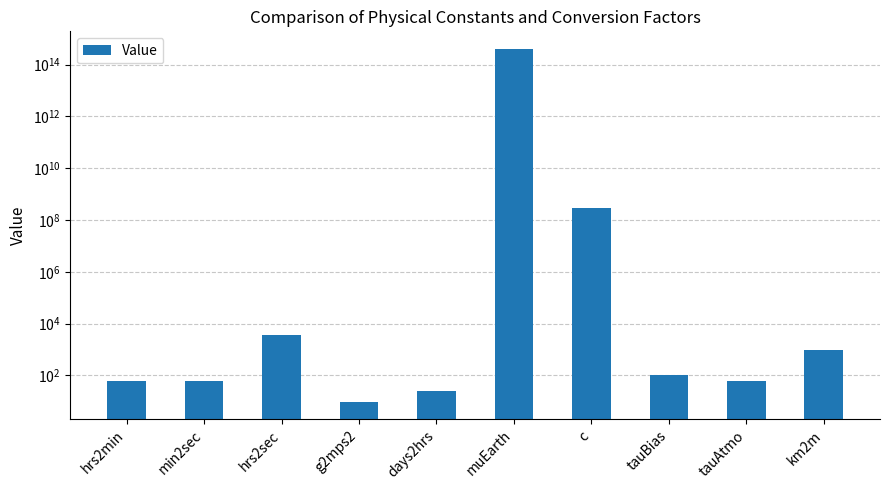

Approximately how many times larger is the value at km2m compared to tauBias?

10.0